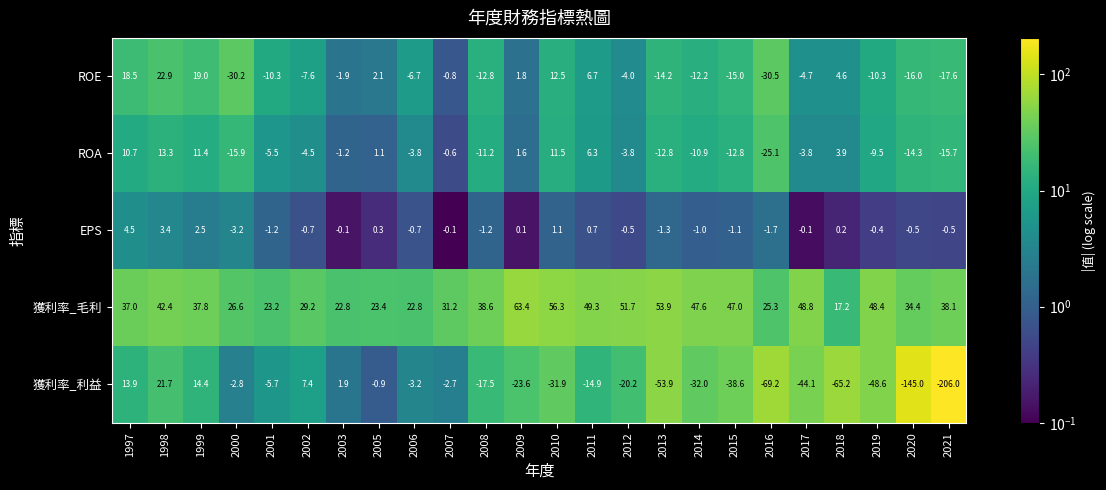

At which label is ROA closest to -5?

2001